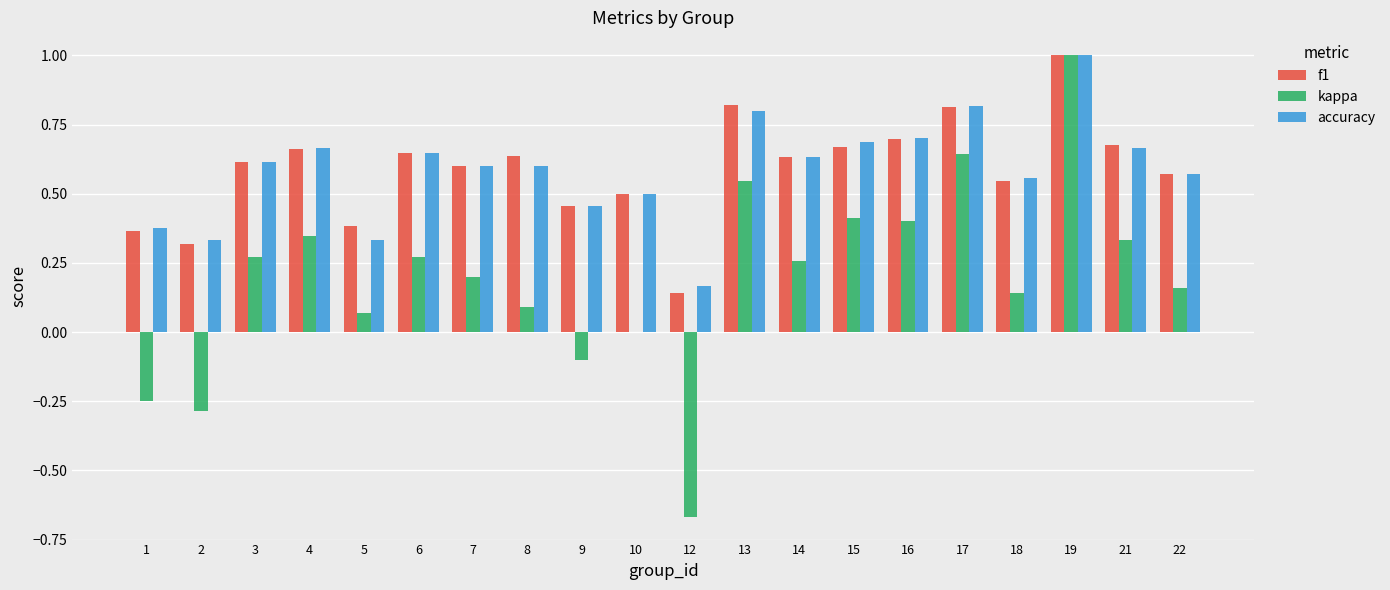

What is the maximum value for accuracy?

1.0